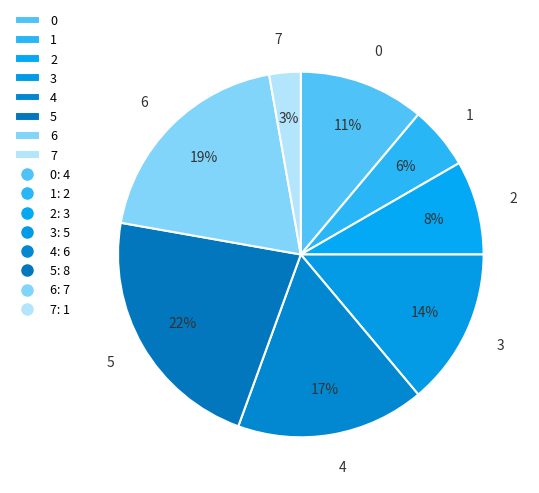

Combined, do 4 and 5 account for over 50%?

No